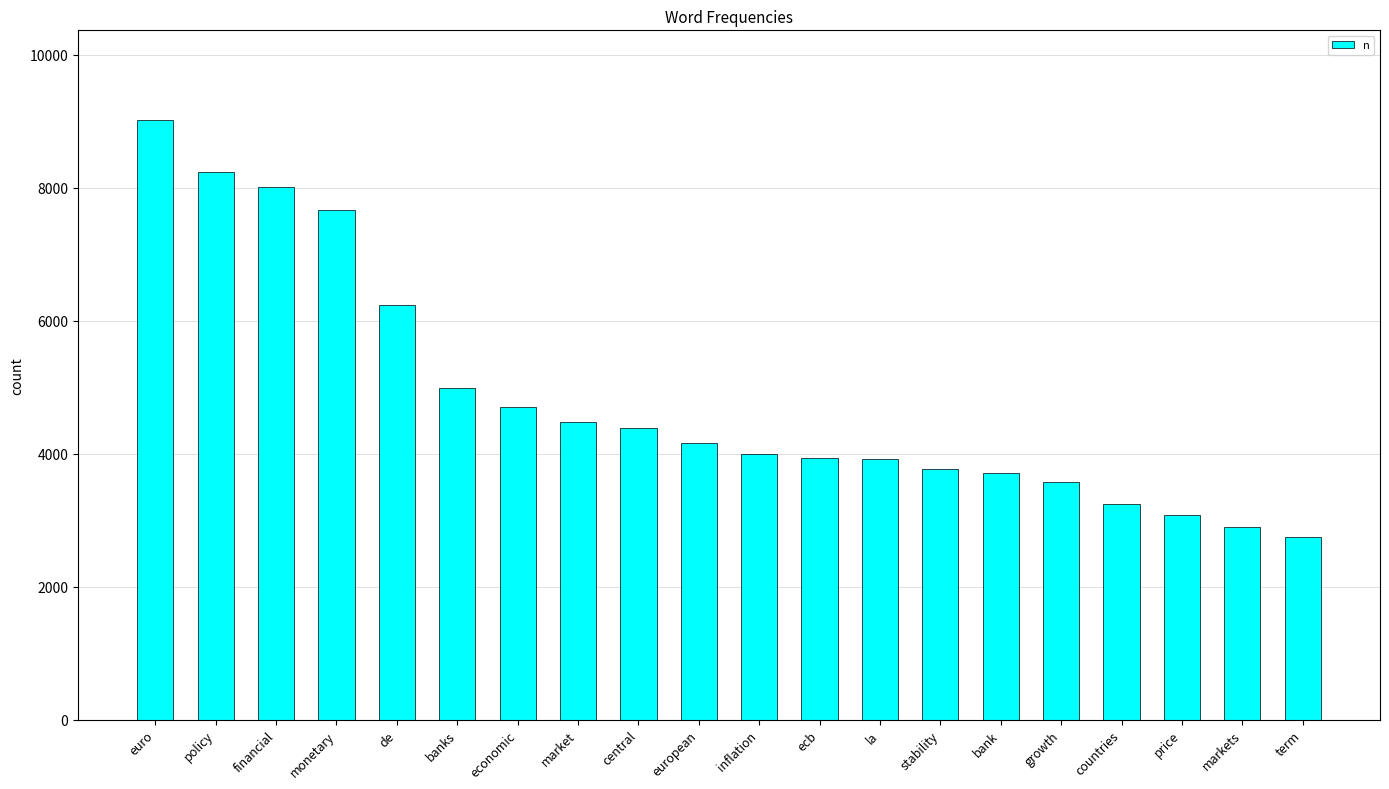

Which category has the highest value across all series?

euro